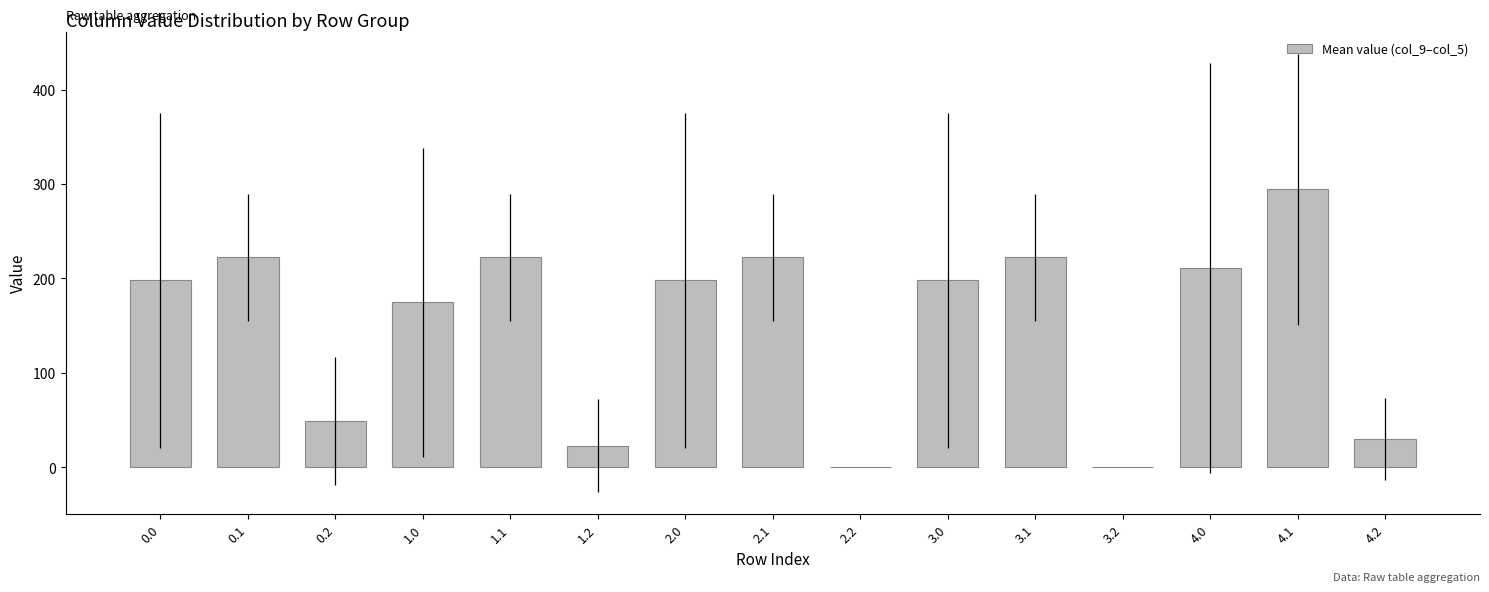

Where is the data nearest to the value 147?

1.0